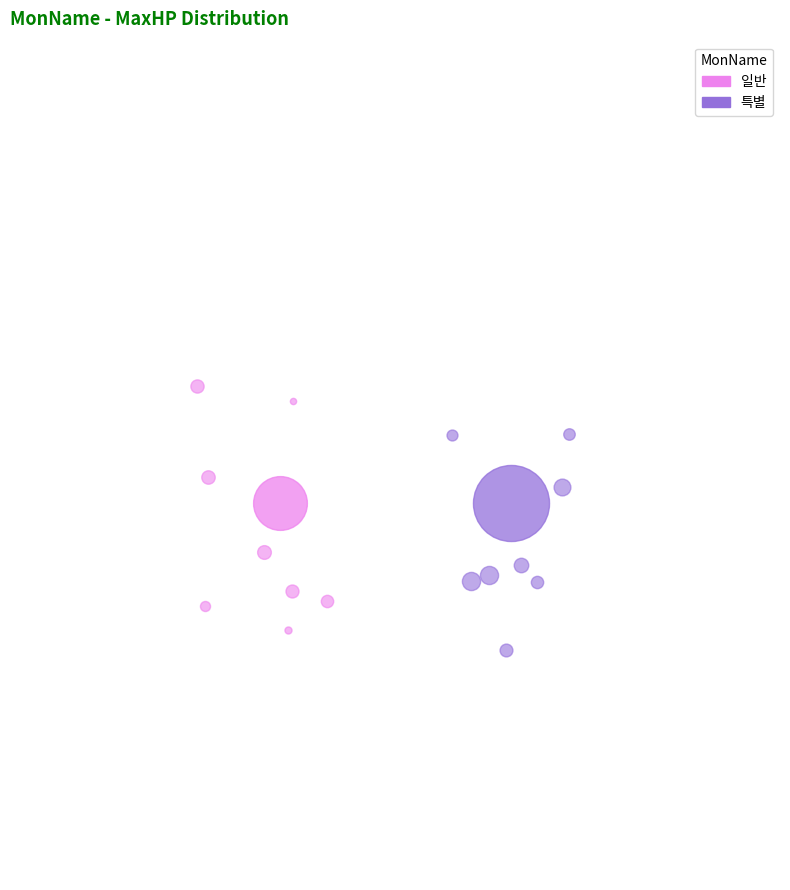

To the nearest percent, what is the difference between the 2 and 1 slice percentages?

33%